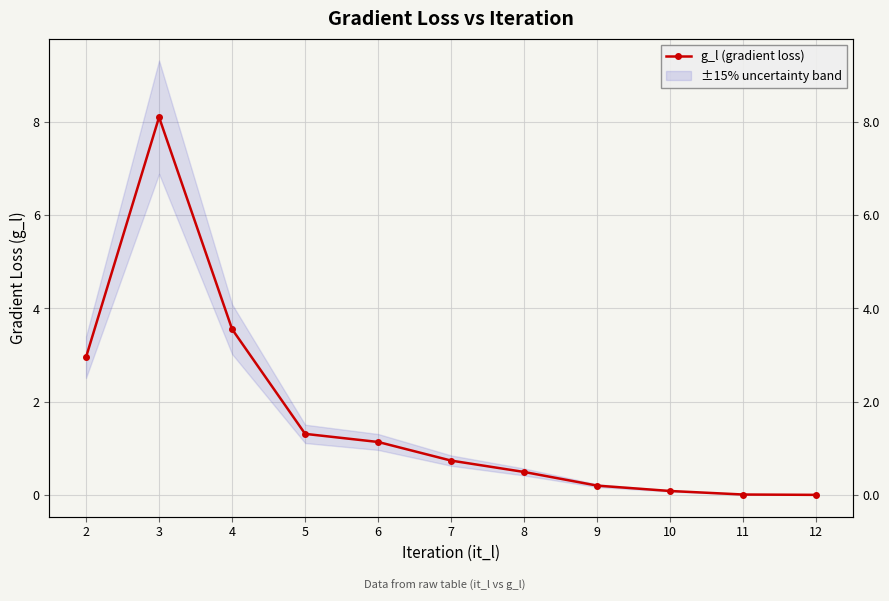

What is the sum of all values?

18.6